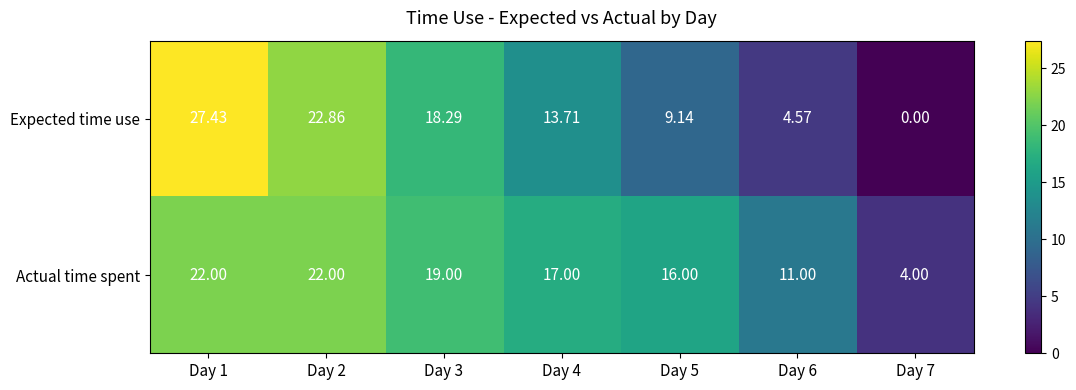

Is the value of Actual time spent at Day 5 greater than the value of Expected time use at Day 6?

Yes